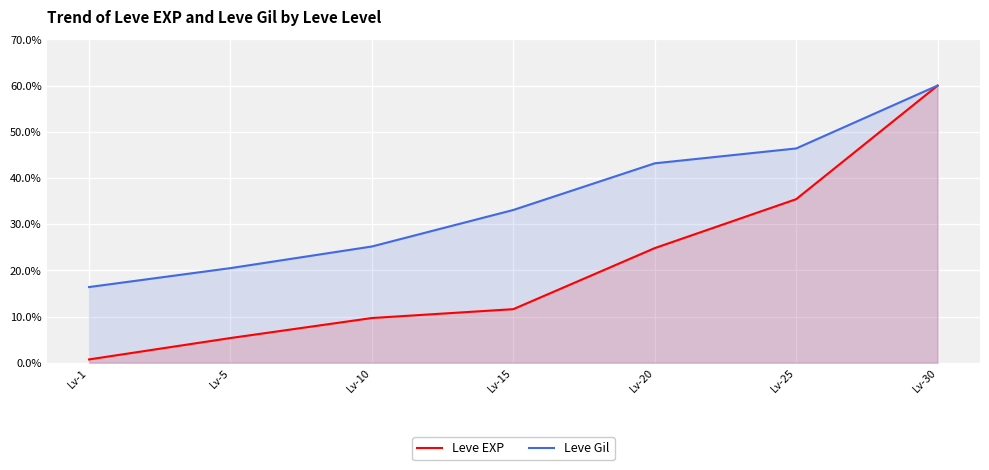

How many data points in Leve Gil are less than 33?

3